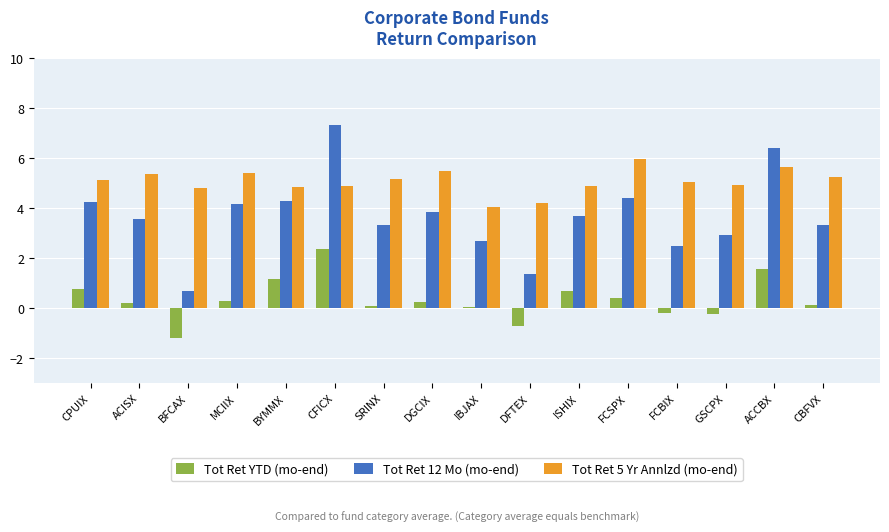

Read the Tot Ret 5 Yr Annlzd (mo-end) value at CFICX.

4.9